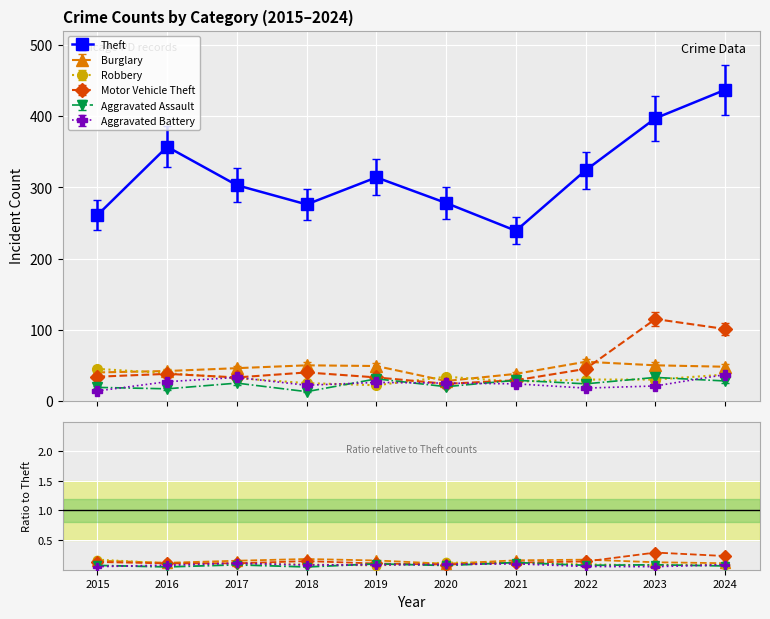

Reading left to right, list all the values displayed in this chart.

Burglary: 2015=0.2	2016=0.1	2017=0.2	2018=0.2	2019=0.2	2020=0.1	2021=0.2	2022=0.2	2023=0.1	2024=0.1
Robbery: 2015=0.2	2016=0.1	2017=0.1	2018=0.1	2019=0.1	2020=0.1	2021=0.1	2022=0.1	2023=0.1	2024=0.1
Motor Vehicle Theft: 2015=0.1	2016=0.1	2017=0.1	2018=0.1	2019=0.1	2020=0.1	2021=0.1	2022=0.1	2023=0.3	2024=0.2
Aggravated Assault: 2015=0.1	2016=0.0	2017=0.1	2018=0.0	2019=0.1	2020=0.1	2021=0.1	2022=0.1	2023=0.1	2024=0.1
Aggravated Battery: 2015=0.1	2016=0.1	2017=0.1	2018=0.1	2019=0.1	2020=0.1	2021=0.1	2022=0.1	2023=0.1	2024=0.1